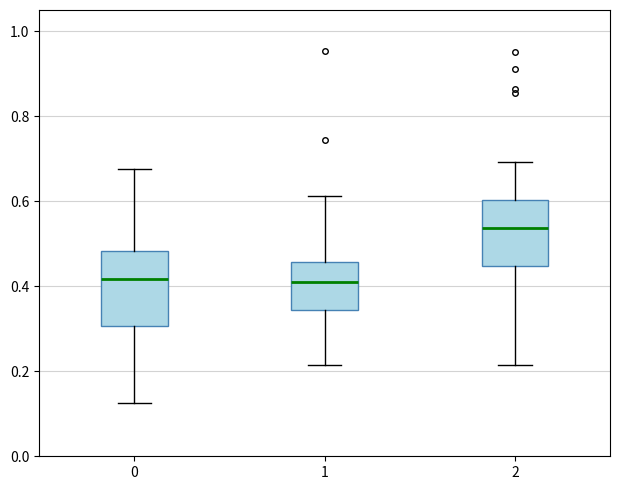

Comparing the boxes themselves (not the whiskers), which one is the tallest?

0